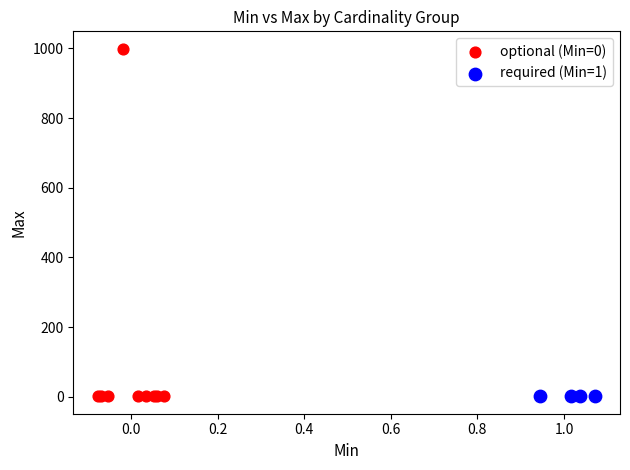

Which series has the widest spread of Y values?

optional (Min=0)